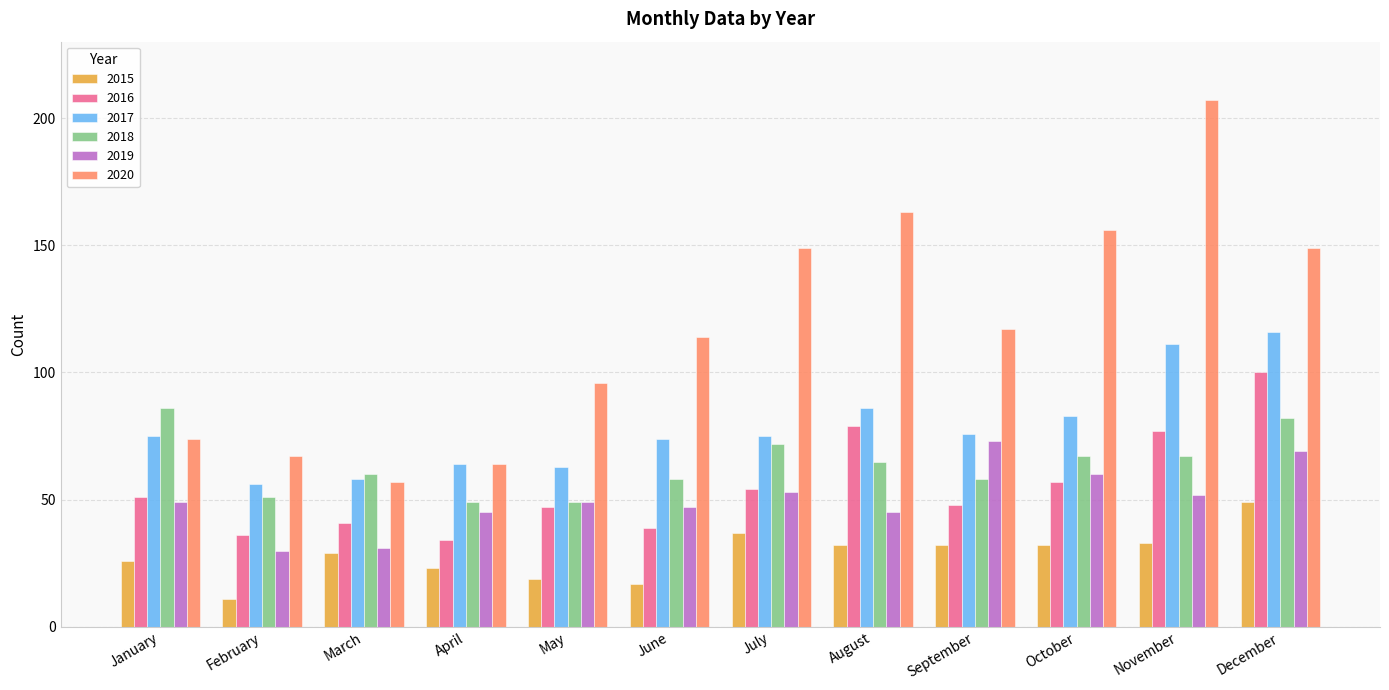

What is the value of the 2017 bar at the 8th from the left?

86